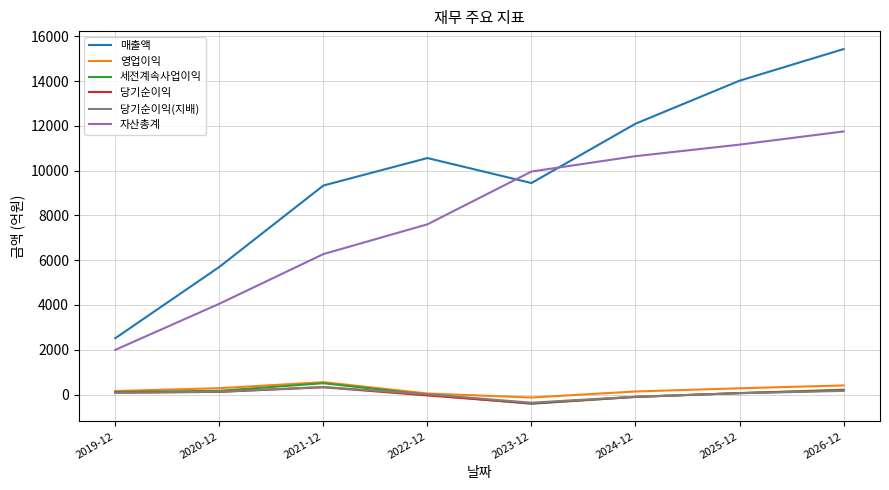

Which series has the largest total across all categories?

매출액